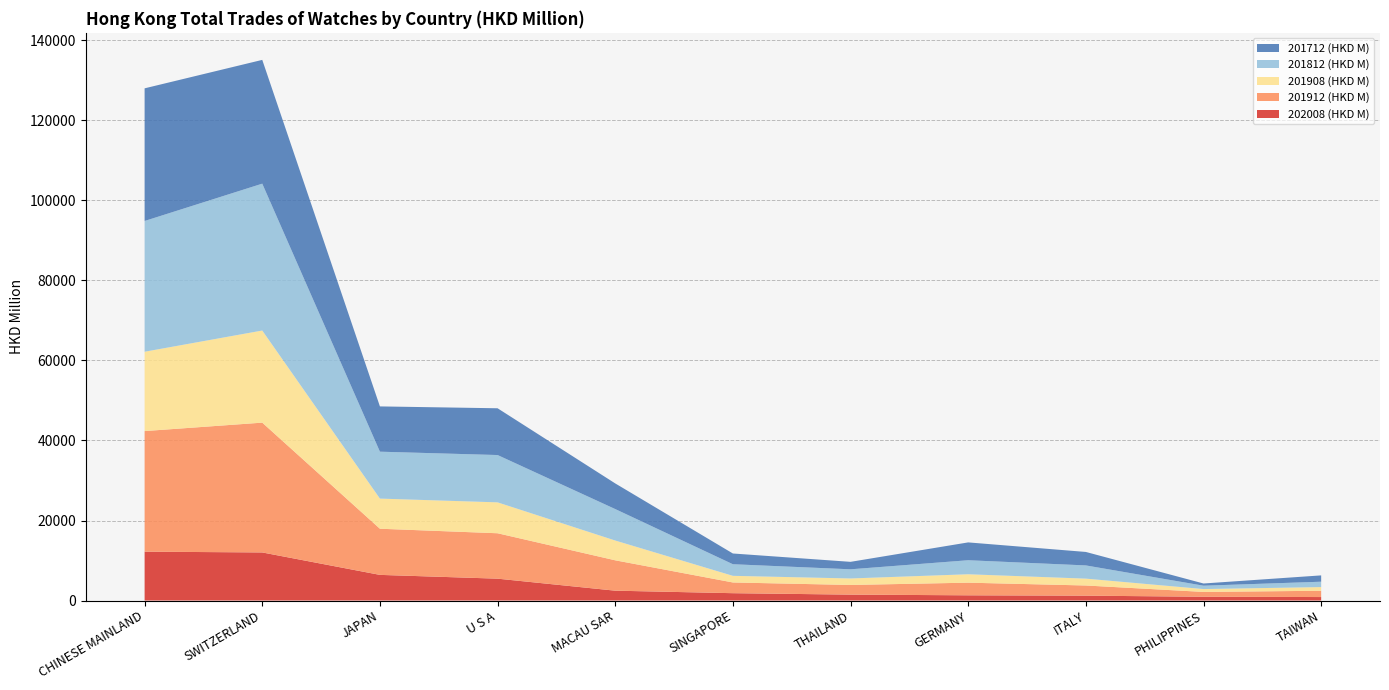

Reading left to right, what are all the values shown in this chart?

202008 (HKD M): 12210.4	12017.0	6408.8	5463.3	2460.7	1833.4	1475.7	1303.9	1216.6	942.0	868.2
201912 (HKD M): 30144.0	32447.8	11536.3	11350.9	7592.4	2679.2	2415.2	3157.7	2540.1	1207.6	1572.7
201908 (HKD M): 19833.7	23022.8	7533.9	7723.8	4944.5	1659.1	1623.6	2102.4	1716.2	716.3	919.2
201812 (HKD M): 32679.8	36709.2	11724.0	11825.4	7861.4	2898.8	2289.0	3504.1	3300.3	837.6	1339.8
201712 (HKD M): 33156.2	30939.9	11316.8	11691.0	6412.5	2684.6	1864.2	4459.9	3367.4	551.7	1582.0